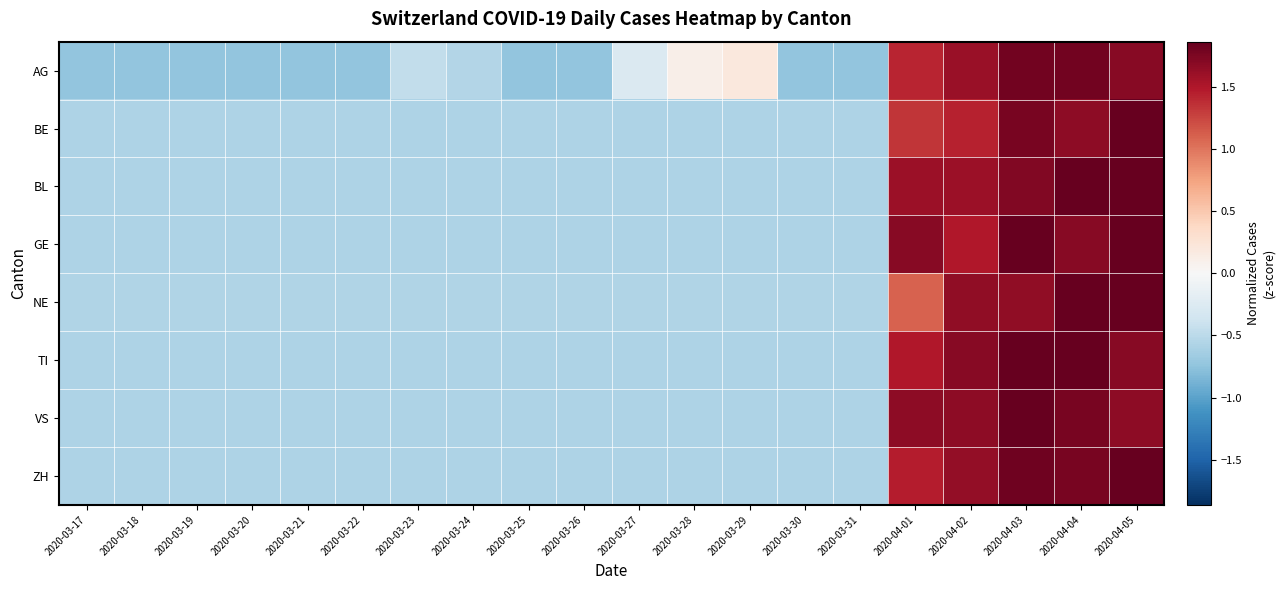

What is the greatest value displayed?

2.3